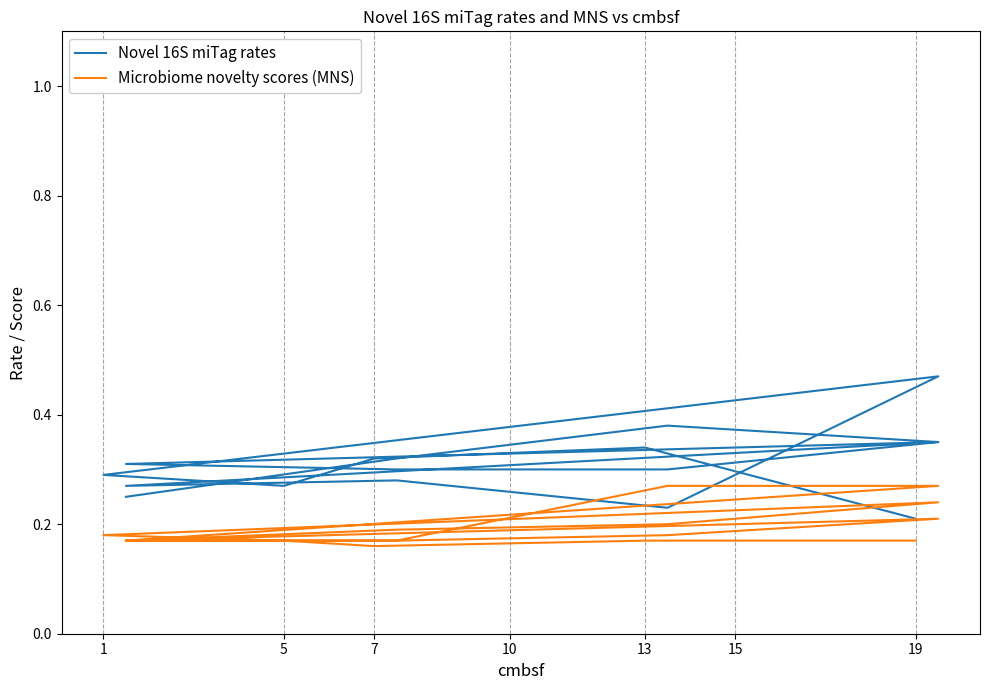

What is the difference between the Novel 16S miTag rates values at 13 and 5?

0.1